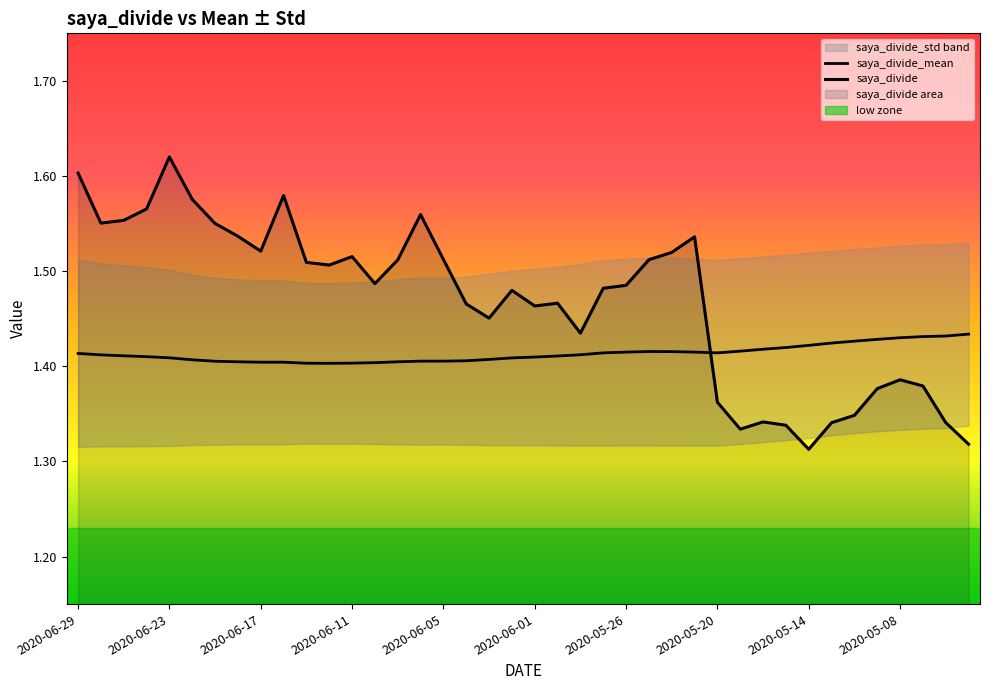

What is the value of the saya_divide point at the 26th from the left?

1.5